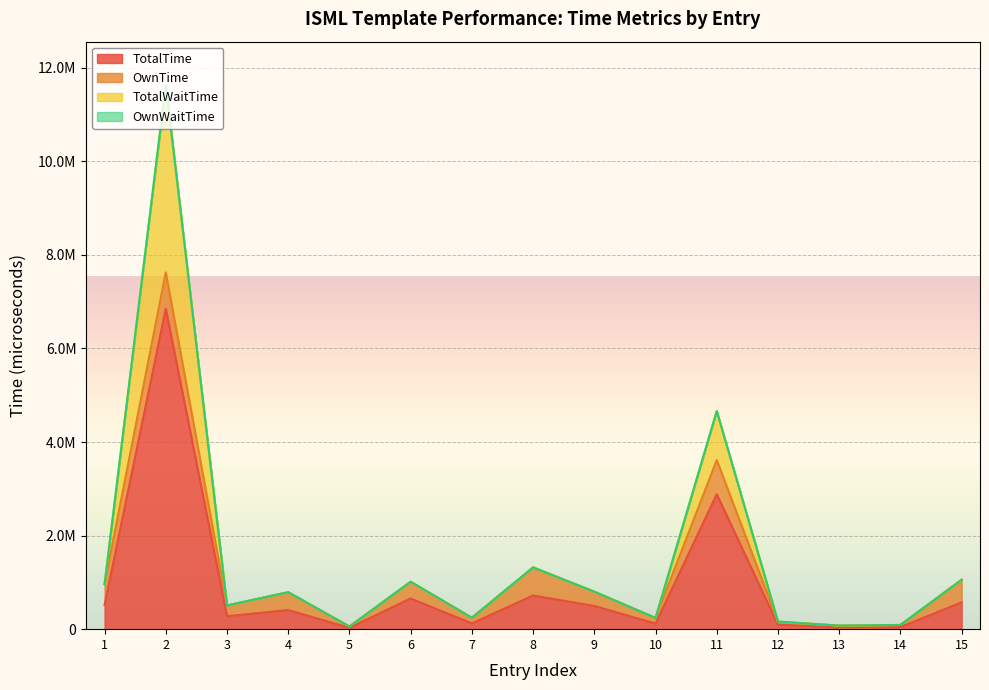

What is the value of the TotalTime point at the 7th from the left?

121582